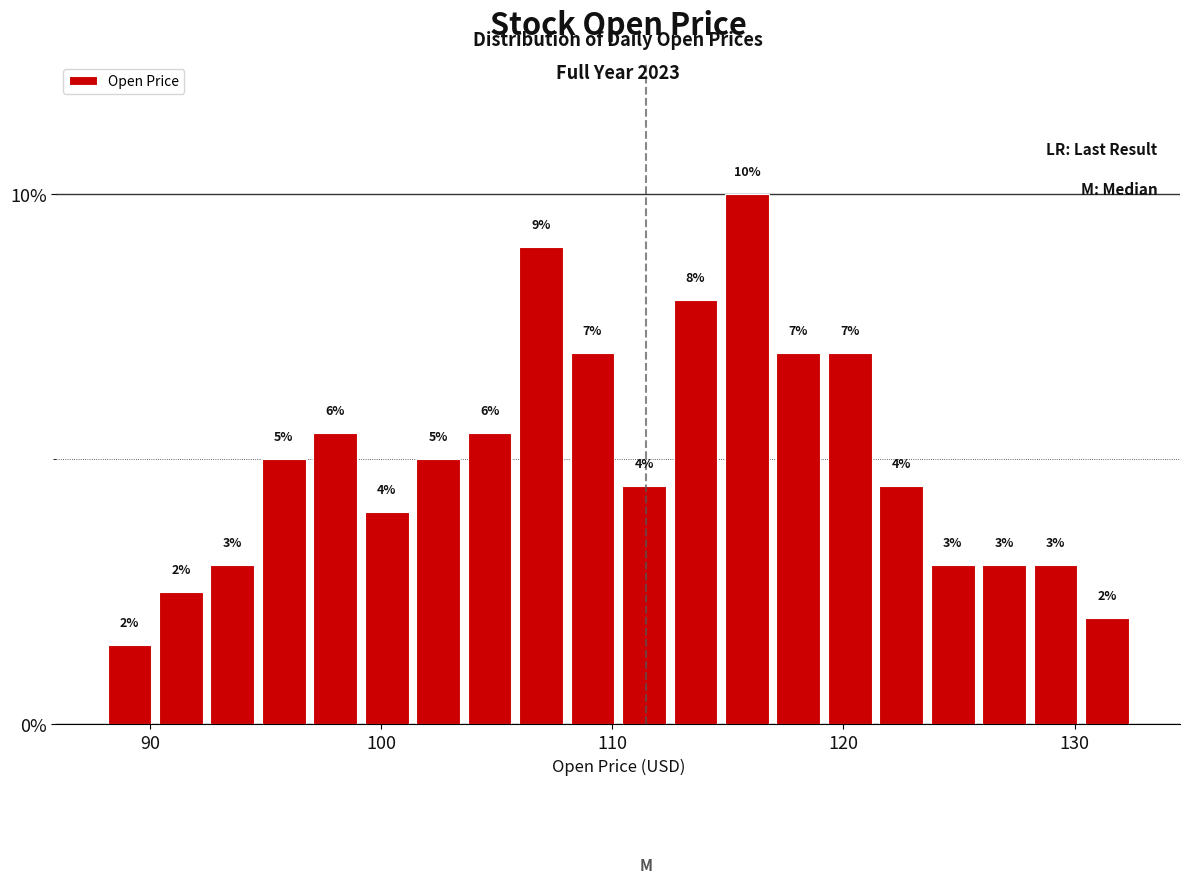

Read against the x-axis, roughly where is the centre of the tallest bar?

116